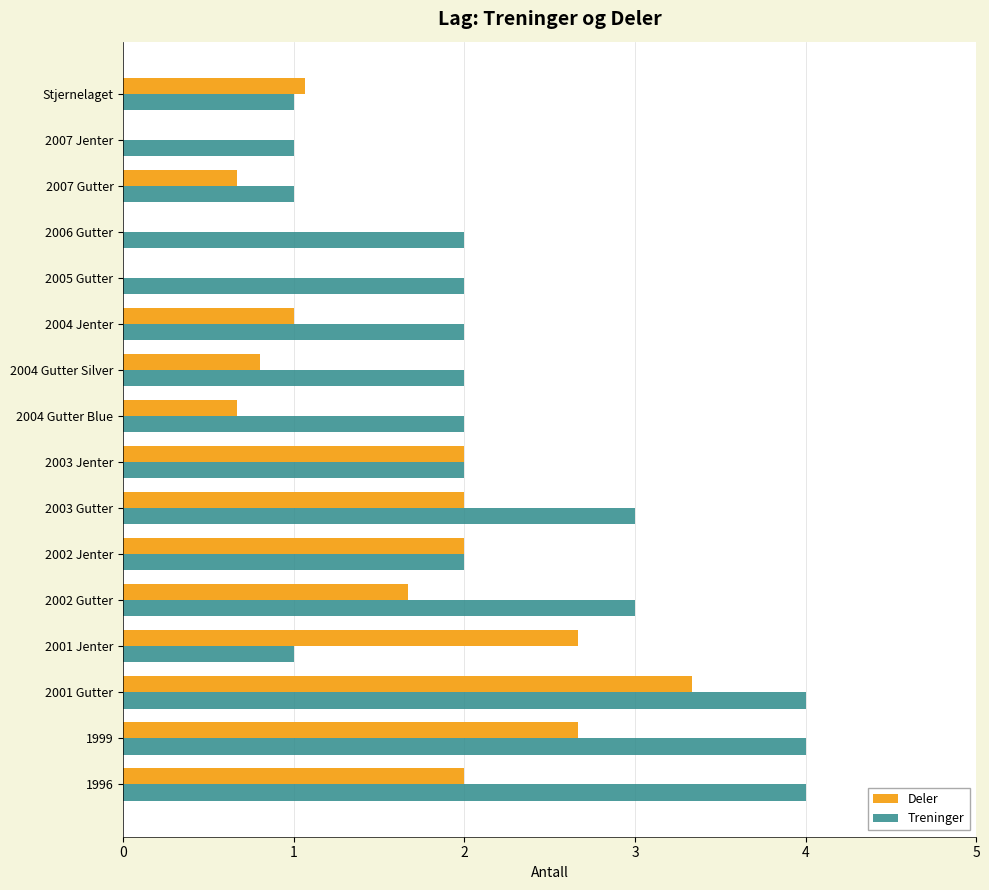

At which category is the sum across all series the highest?

2001 Gutter